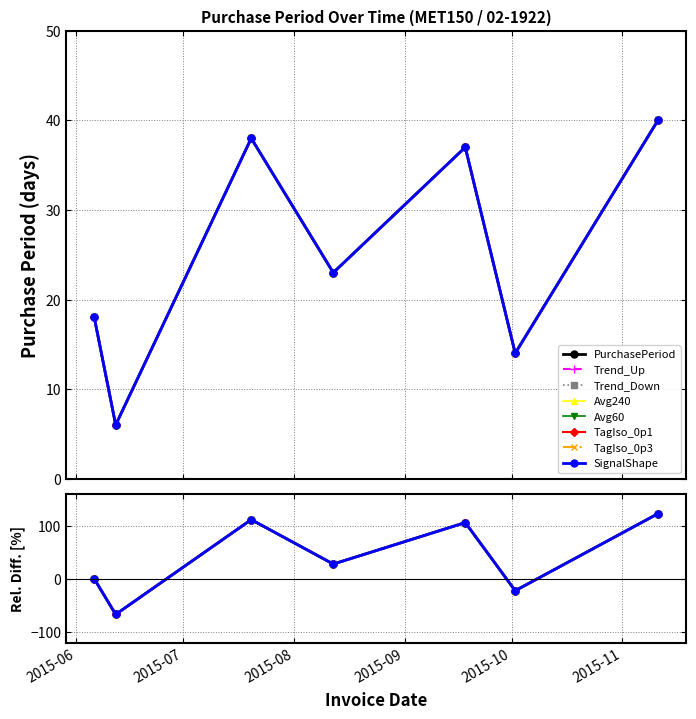

What is the difference between the values at 2015-09-18 and 2015-07-20?

1